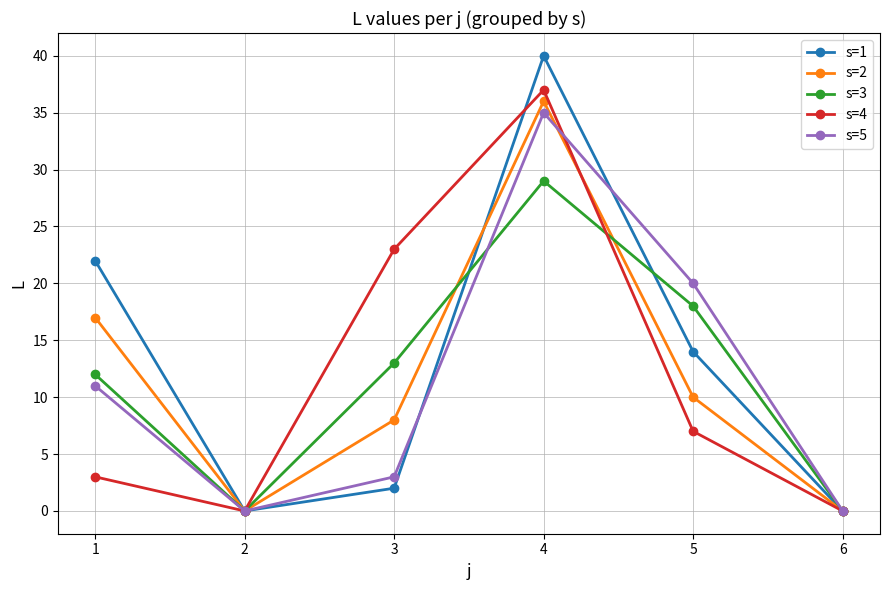

How many interior local valleys does the s=1 series have?

1